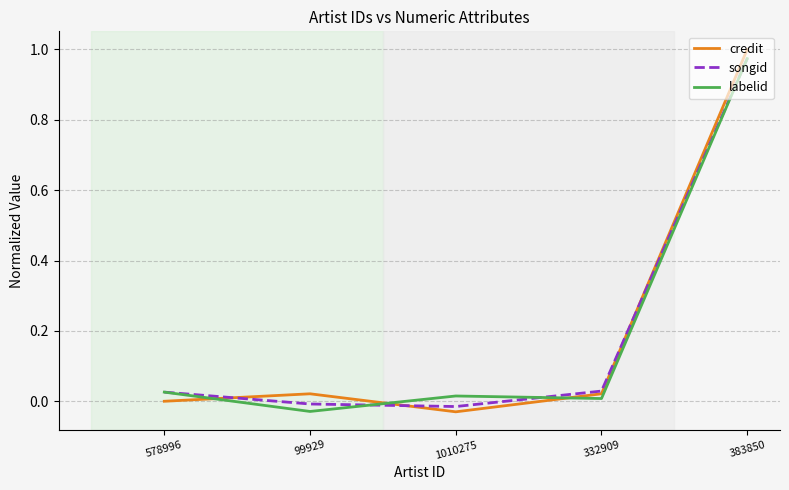

At which category is the sum across all series the highest?

383850